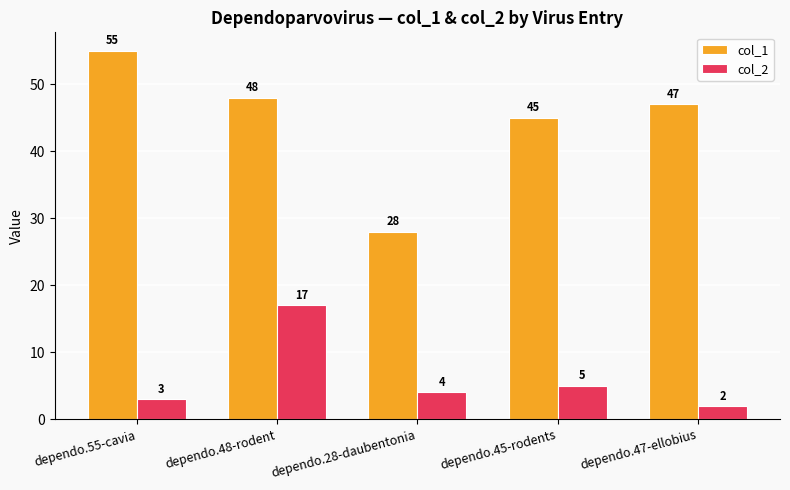

What is the label of the 1st bar from the right?

dependo.47-ellobius